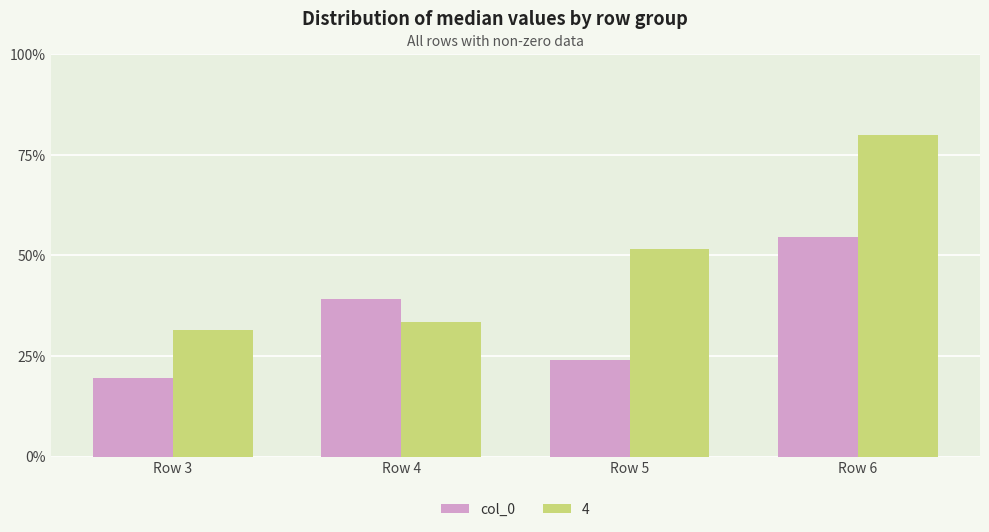

What are all the series names shown in the legend?

col_0, 4